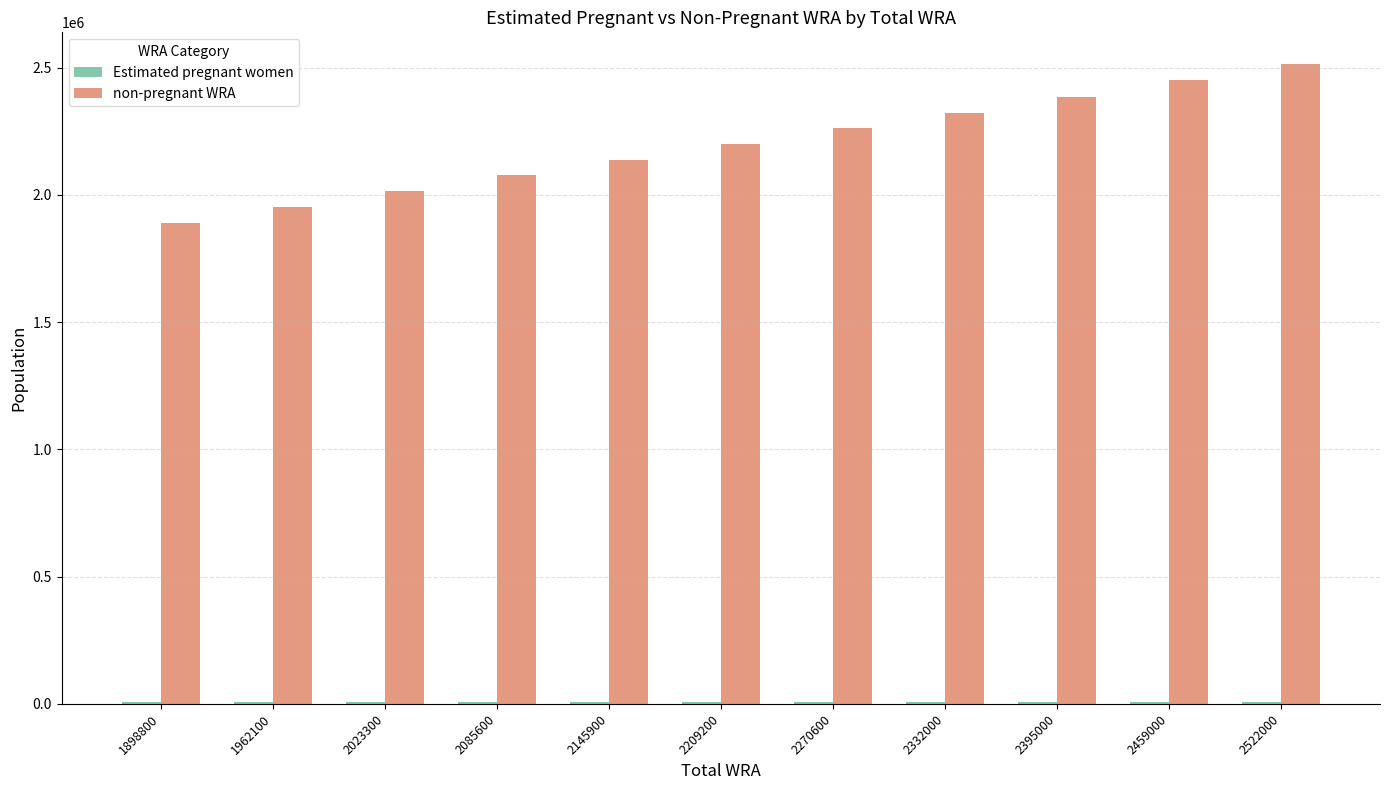

Which category has the highest value across all series?

2522000